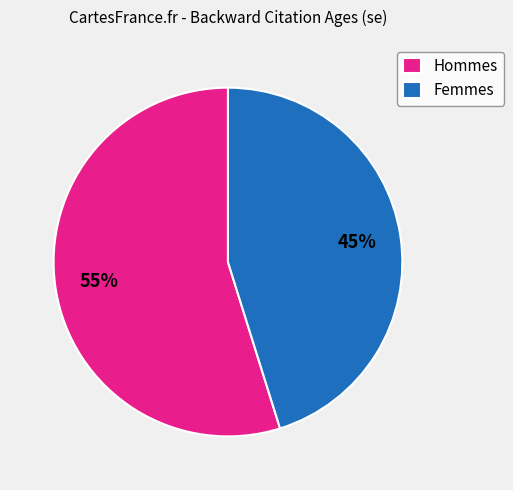

To the nearest percent, what is the difference between the largest and smallest slice percentages?

10%